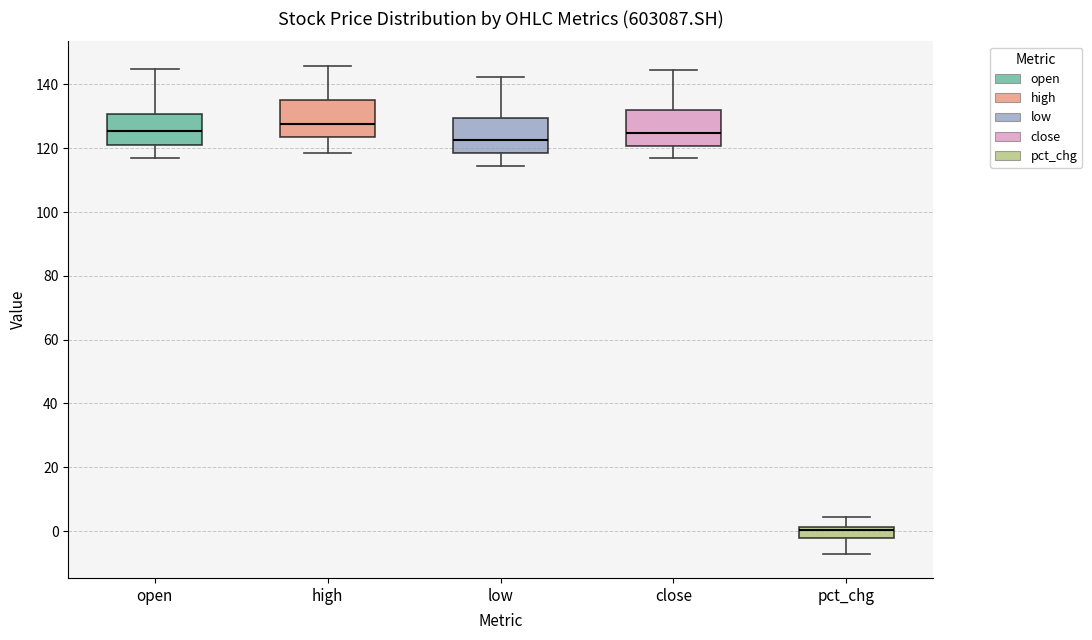

Reading left to right, read every box against the y-axis: the position of its median line, the range the box covers, and the ends of its whiskers. The values are not printed on the chart, so give them approximately, as read against the axis.

open: median 126, box 122 to 130, whiskers 118 to 144
high: median 128, box 124 to 136, whiskers 118 to 146
low: median 122, box 118 to 130, whiskers 114 to 142
close: median 124, box 120 to 132, whiskers 116 to 144
pct_chg: median 0, box -2 to 2, whiskers -8 to 4